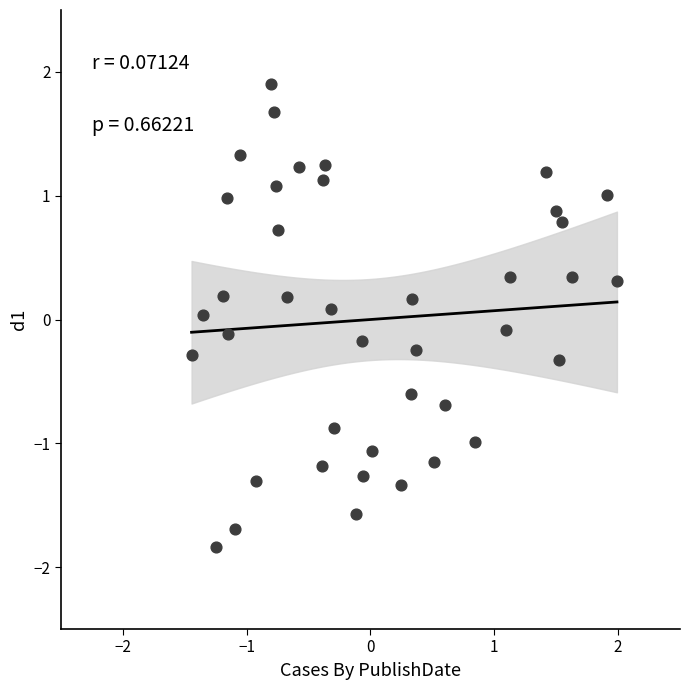

What is the range of X values (max minus min)?

3.4